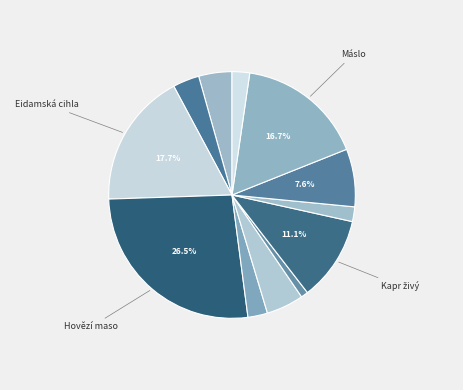

How many slices are in this pie chart?

12